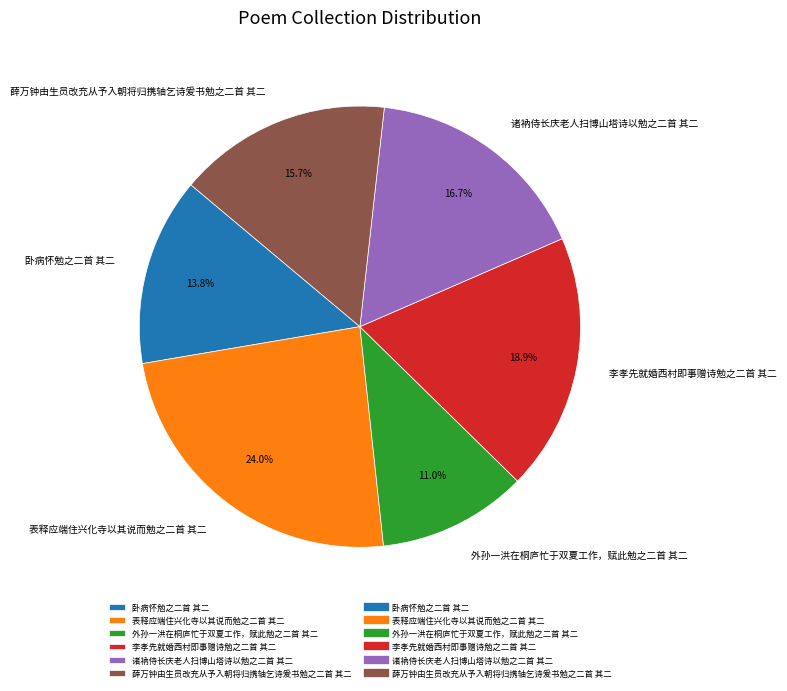

Approximately how many times larger is the value at 表释应端住兴化寺以其说而勉之二首 其二 compared to 薛万钟由生员改充从予入朝将归携轴乞诗爰书勉之二首 其二?

1.5